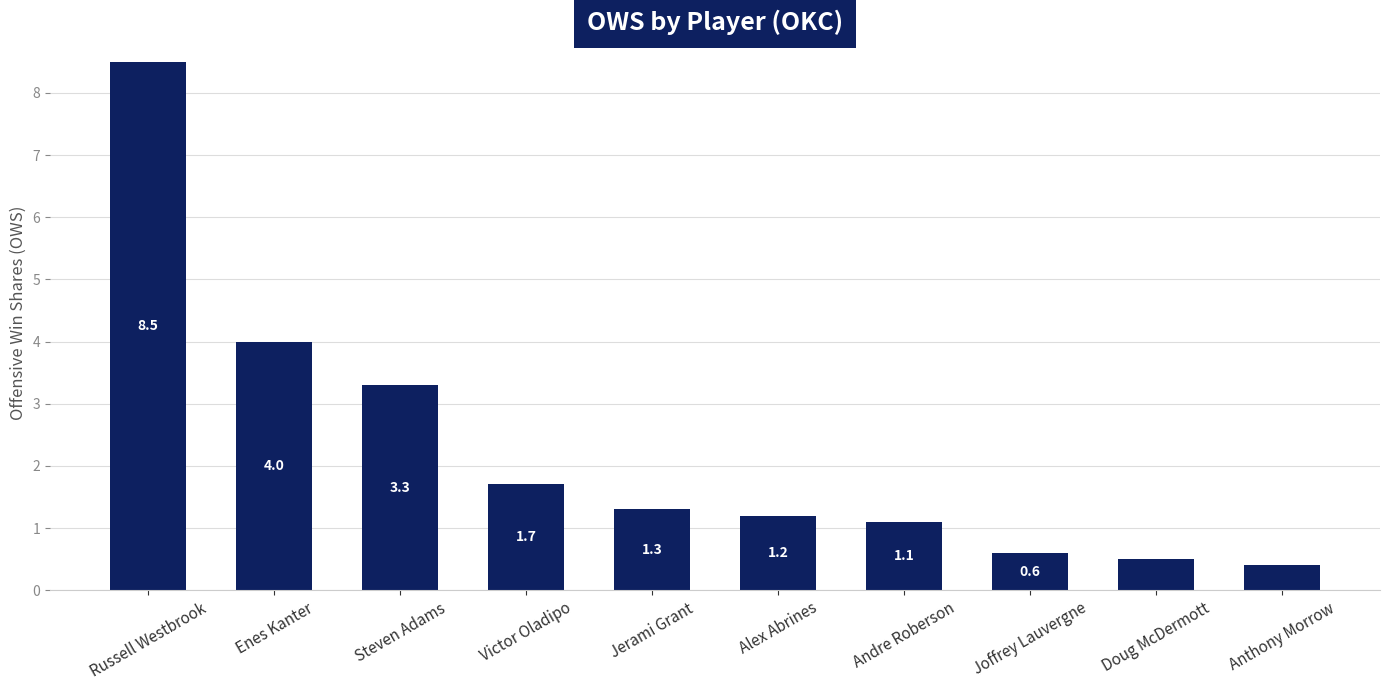

Which category has the highest value across all series?

Russell Westbrook